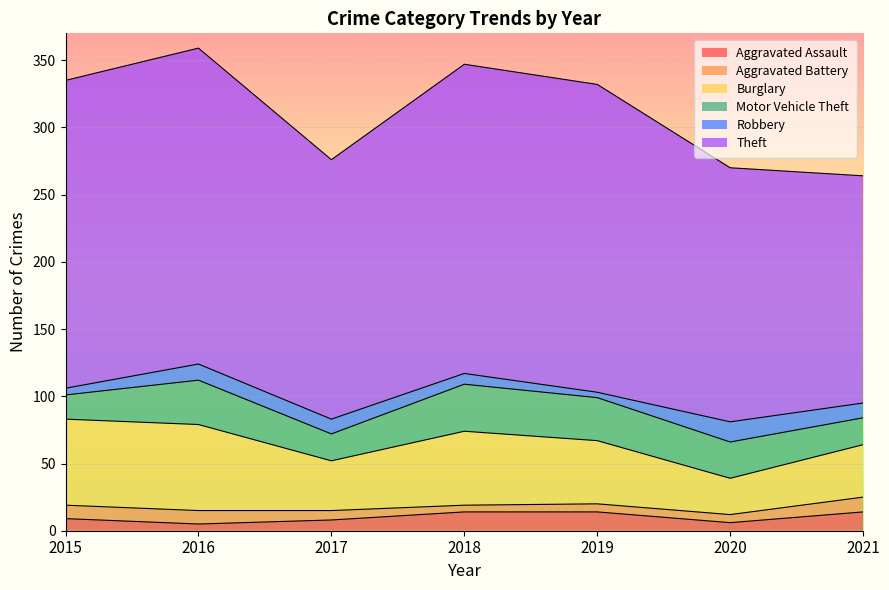

Does the chart display data point markers on the line(s)?

No